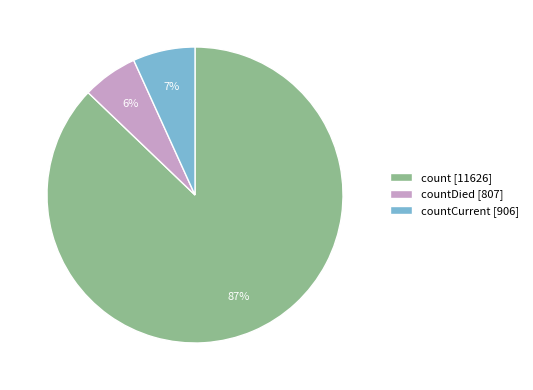

Between countCurrent [906] and count [11626], which is larger?

count [11626]